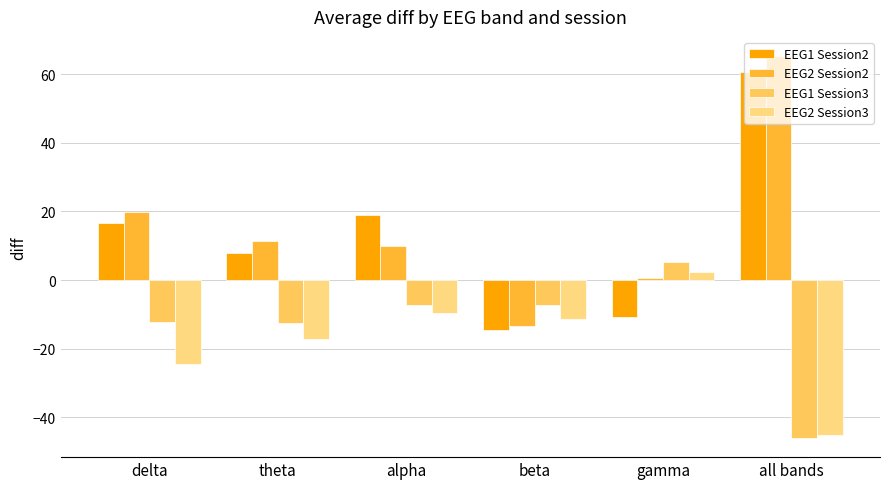

What is the smallest value displayed?

-46.0